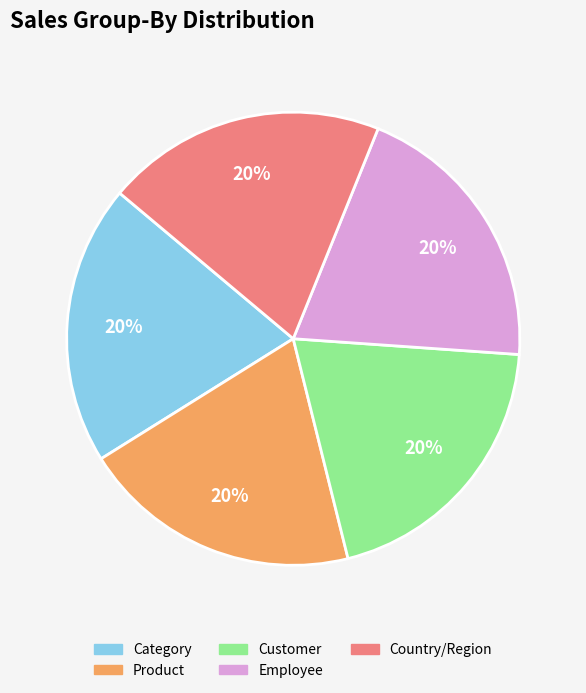

Does any single category account for the majority?

No